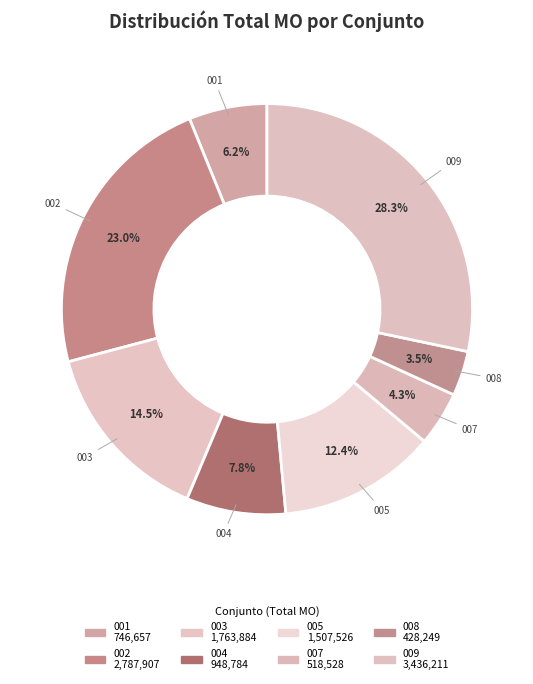

How many slices are in this pie chart?

8